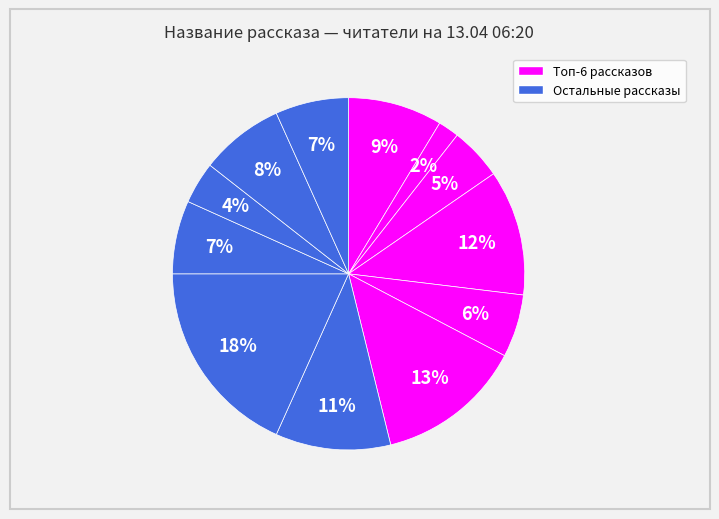

How many segments does this pie chart have?

12